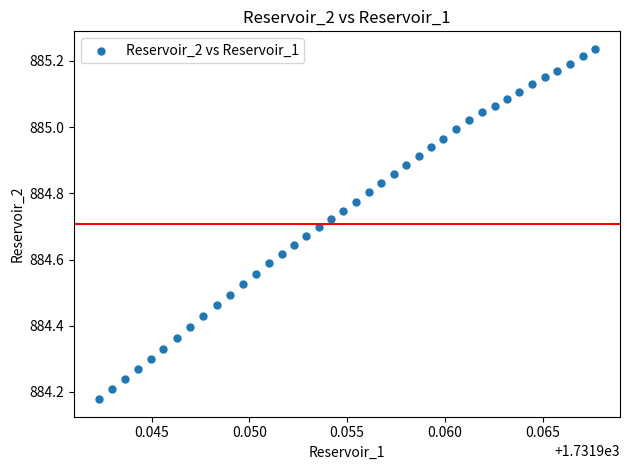

What is the range of Y values (max minus min)?

1.1